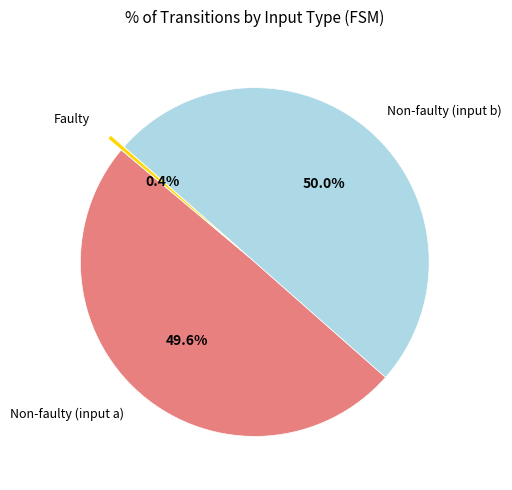

How many segments does this pie chart have?

3